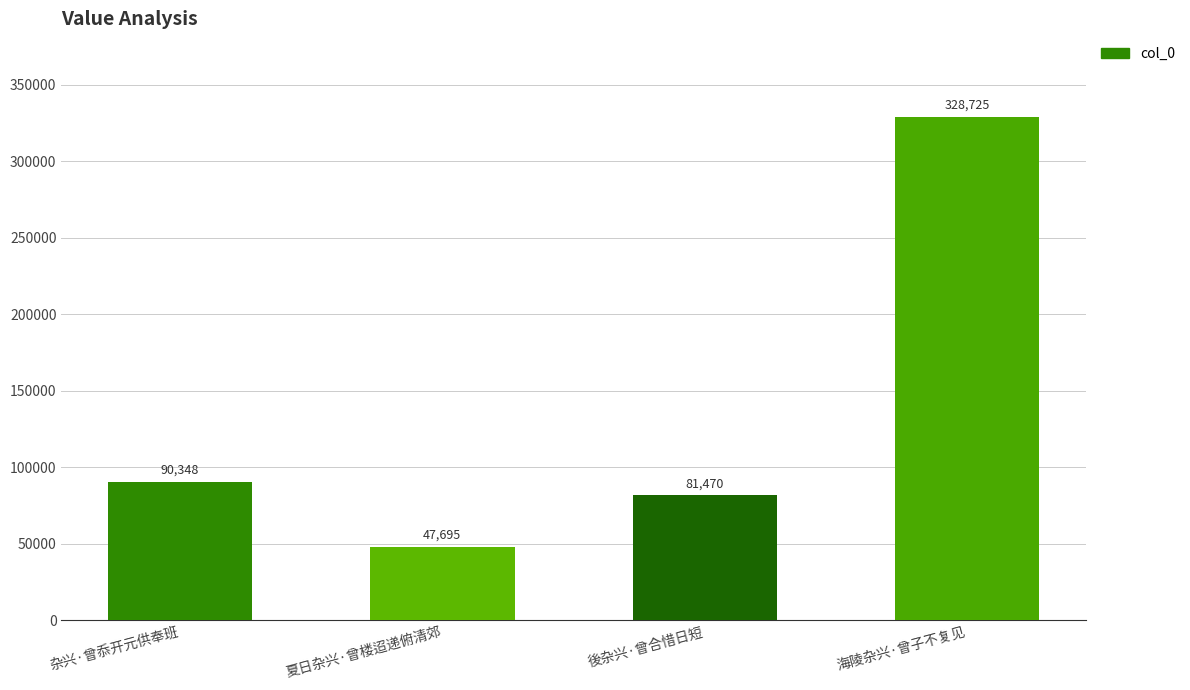

List the labels in order of value, largest first.

海陵杂兴·曾子不复见, 杂兴·曾忝开元供奉班, 後杂兴·曾合惜日短, 夏日杂兴·曾楼迢递俯清郊